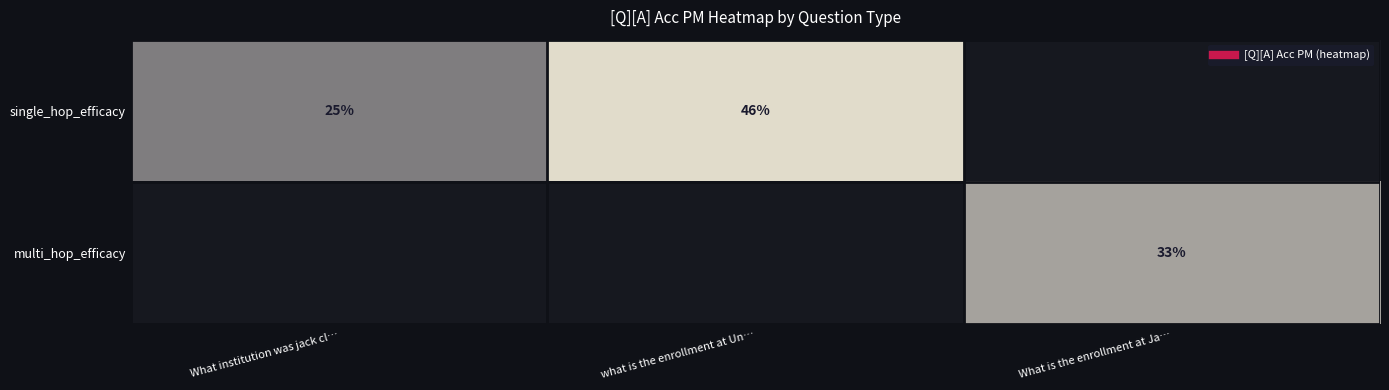

Is the value of single_hop_efficacy at what is the enrollment at Un… greater than the value of multi_hop_efficacy at what is the enrollment at Un…?

No